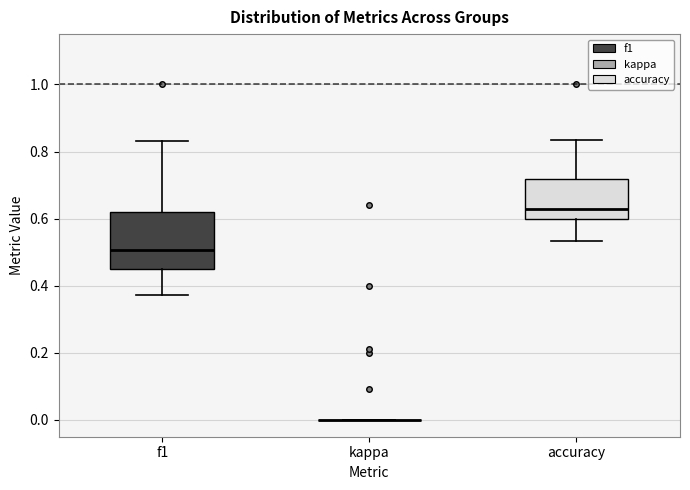

Reading left to right, read every box against the y-axis: the position of its median line, the range the box covers, and the ends of its whiskers. The values are not printed on the chart, so give them approximately, as read against the axis.

f1: median 0.50, box 0.46 to 0.62, whiskers 0.38 to 0.84
kappa: box collapsed to a line at 0.00, whiskers 0.00 to 0.00
accuracy: median 0.62, box 0.60 to 0.72, whiskers 0.54 to 0.84